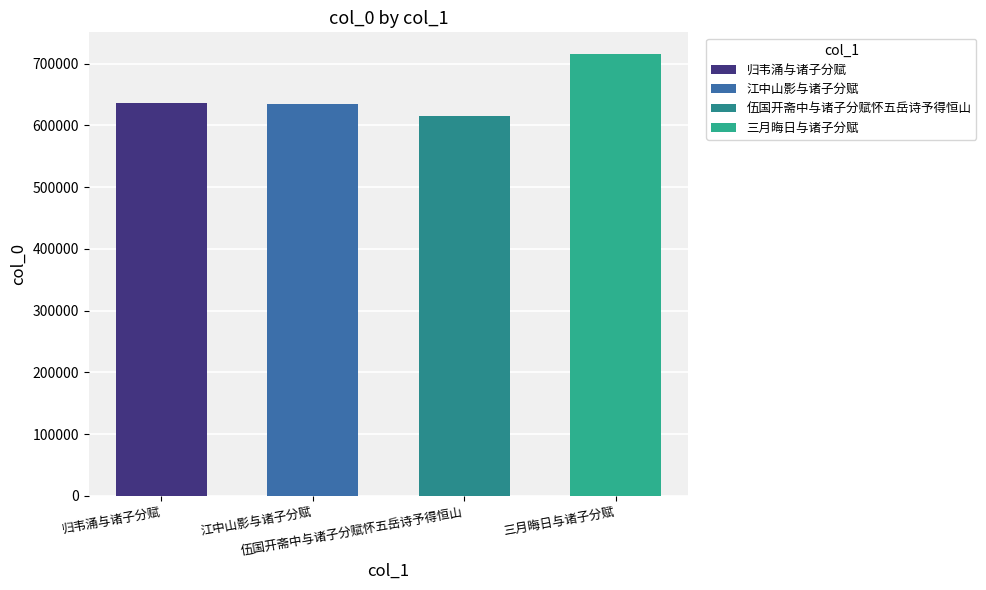

Reading right to left, extract all data points from this chart.

三月晦日与诸子分赋=714889	伍国开斋中与诸子分赋怀五岳诗予得恒山=615758	江中山影与诸子分赋=634049	归韦涌与诸子分赋=636233